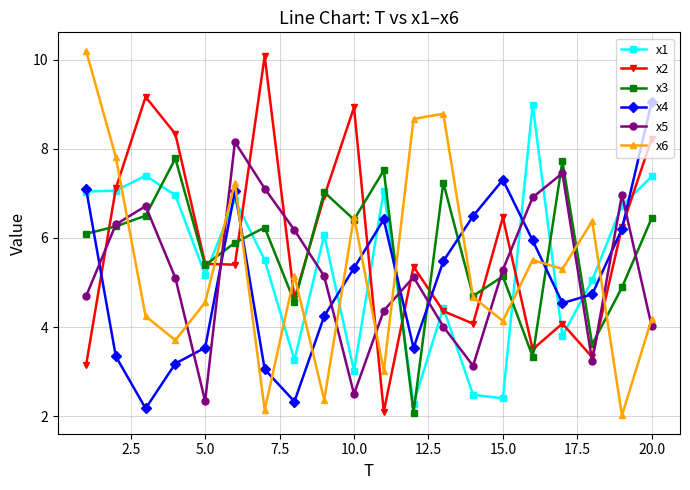

What is the sum of all x5 values?

104.7